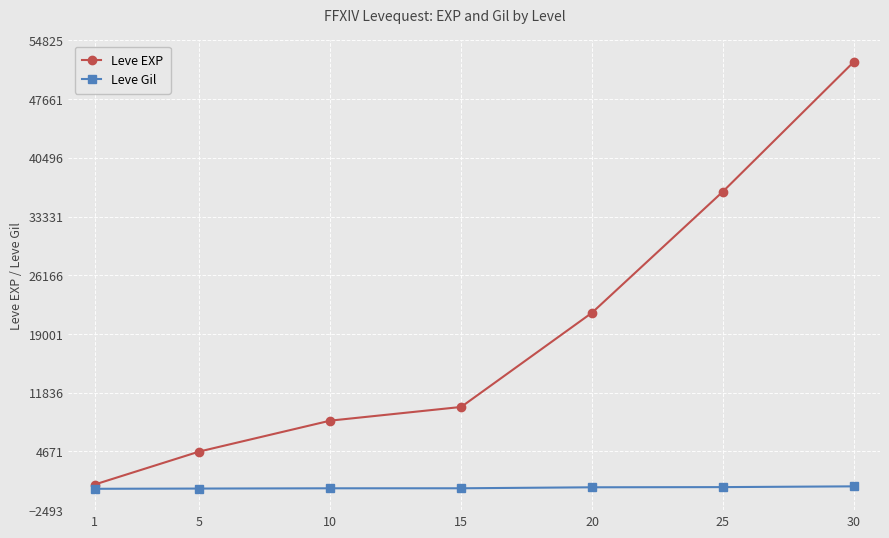

Does the chart display data point markers on the line(s)?

Yes